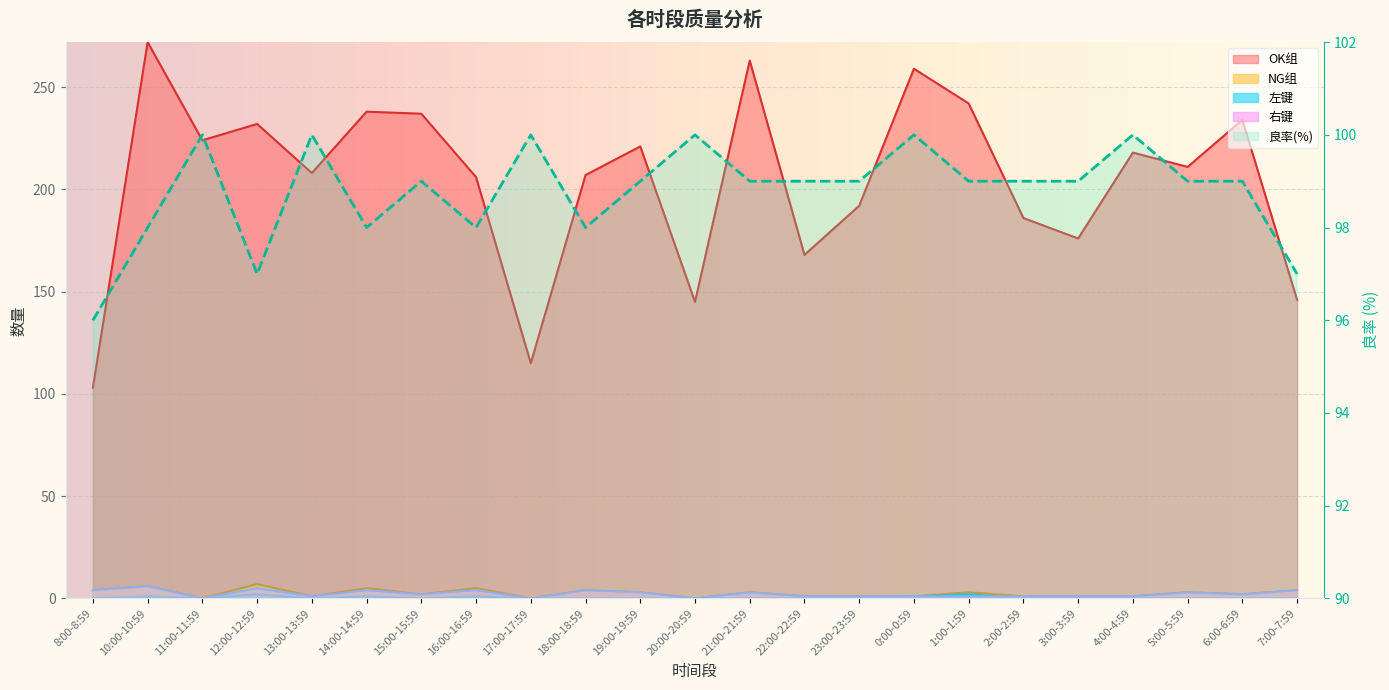

Is the value of 右键 at 18:00-18:59 greater than the value of NG组 at 2:00-2:59?

Yes